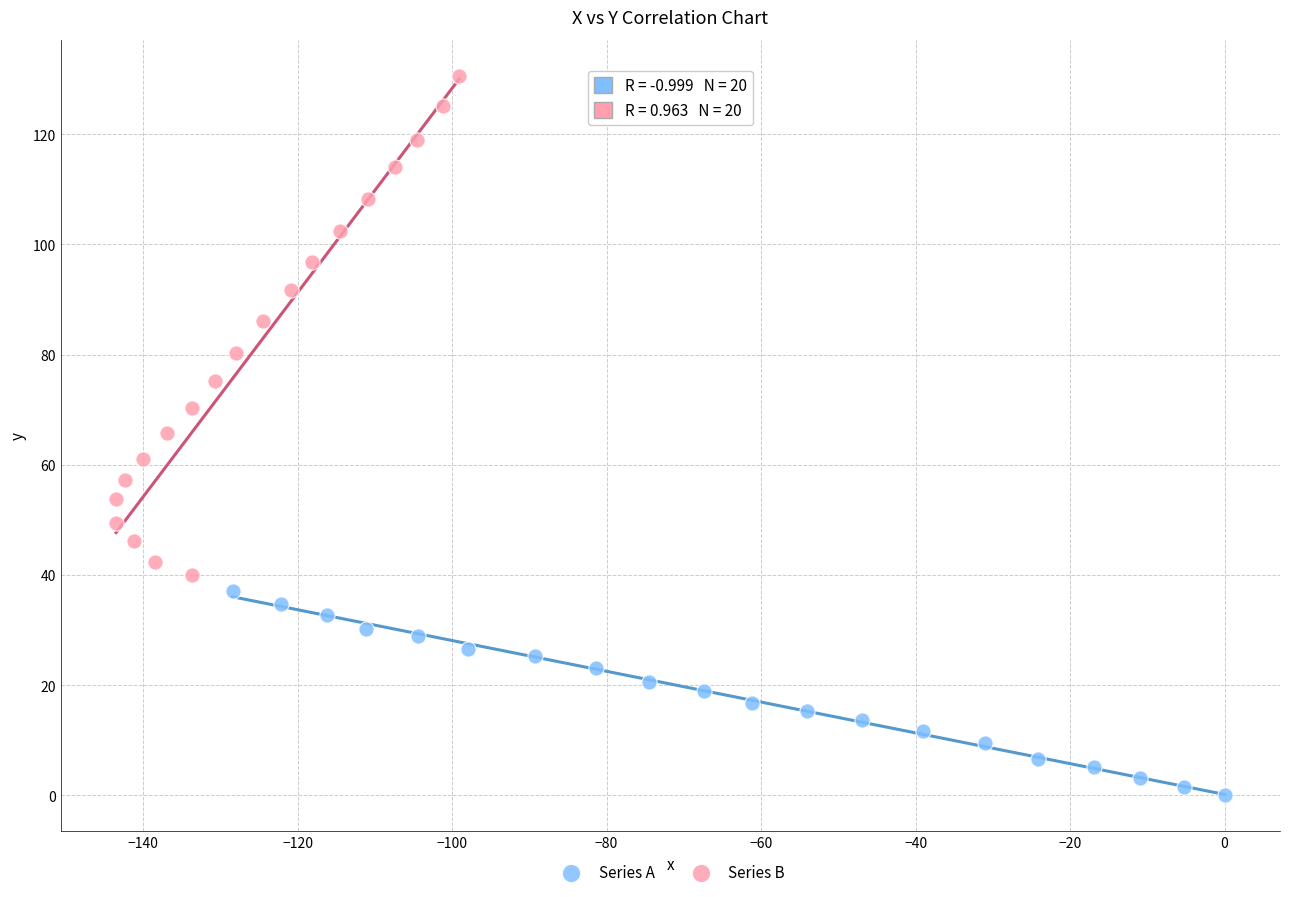

Which series contains the lowest Y value?

Series A